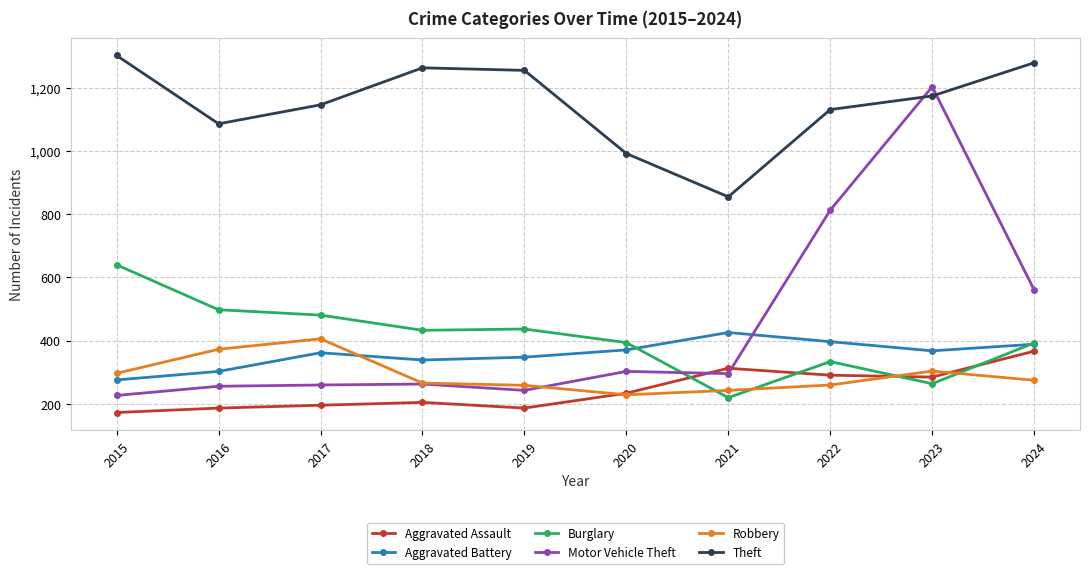

What is the approximate value of Aggravated Assault at 2021?

313